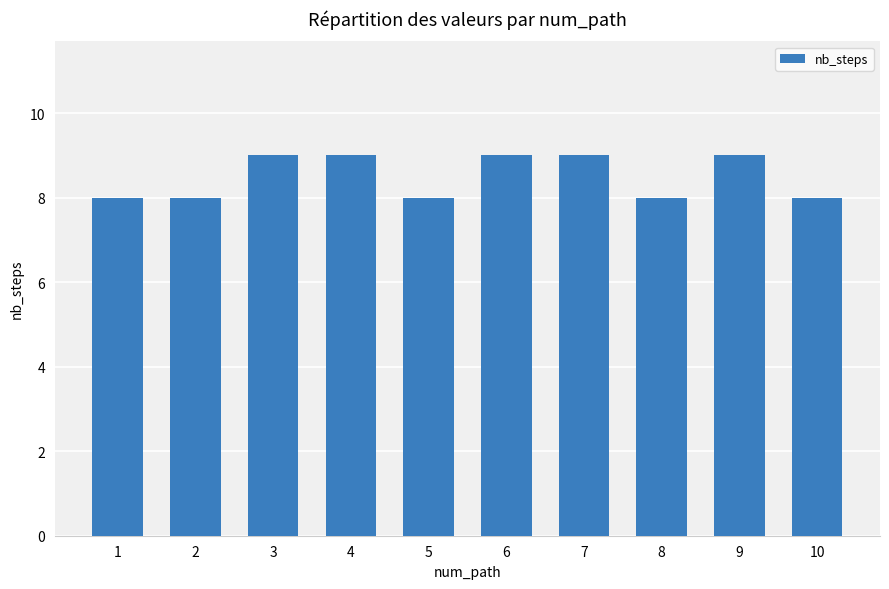

What is the value of the 8th bar from the left?

8